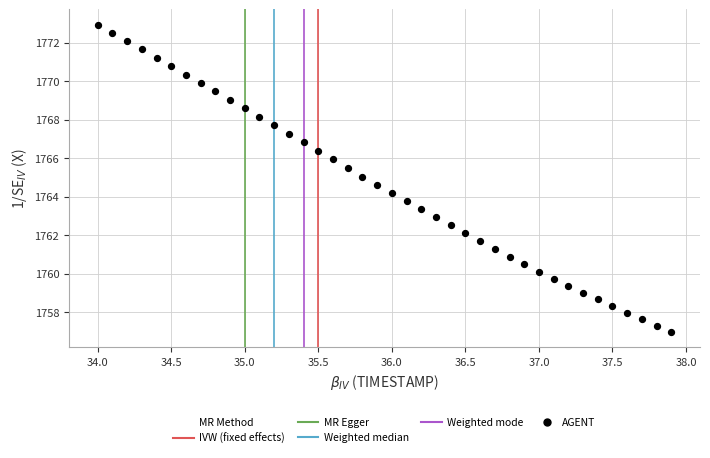

What is the range of X values (max minus min)?

3.9